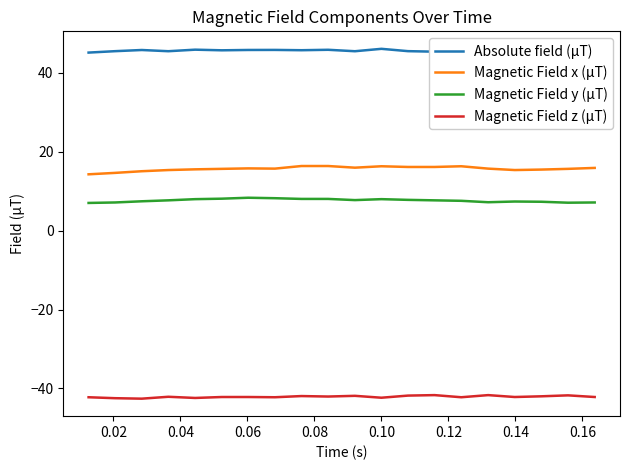

Which series has the largest total across all categories?

Absolute field (µT)